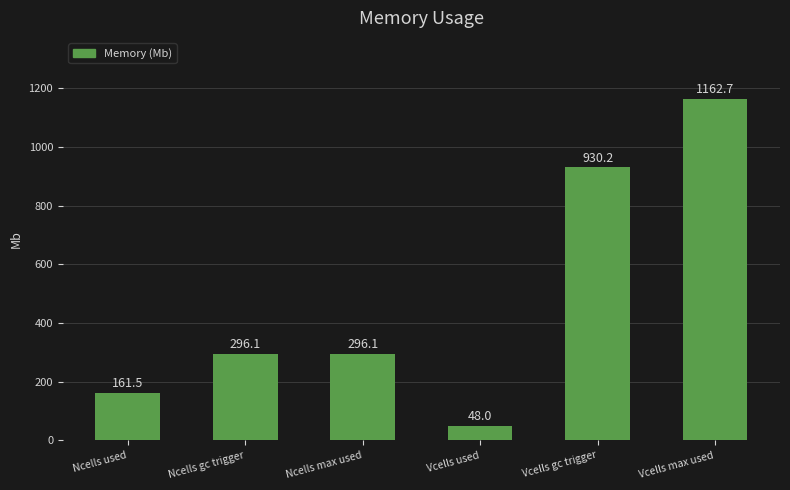

What is the sum of all values?

2894.6